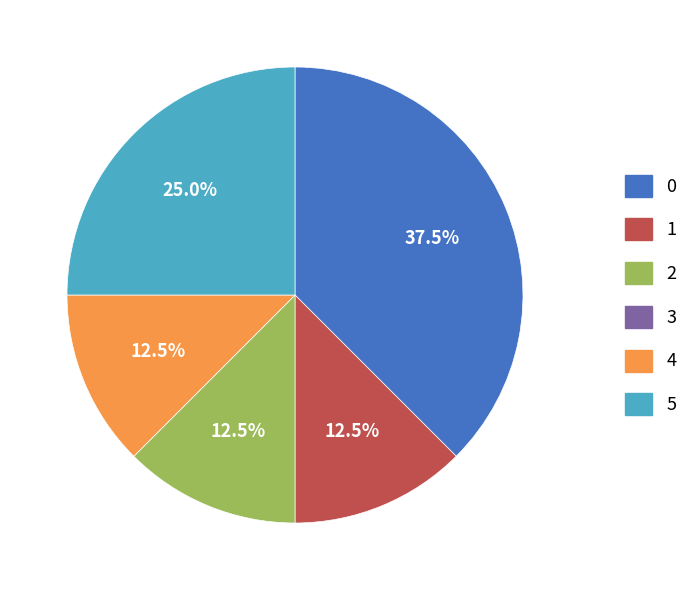

Is the sum of 2 and 1 greater than half?

No